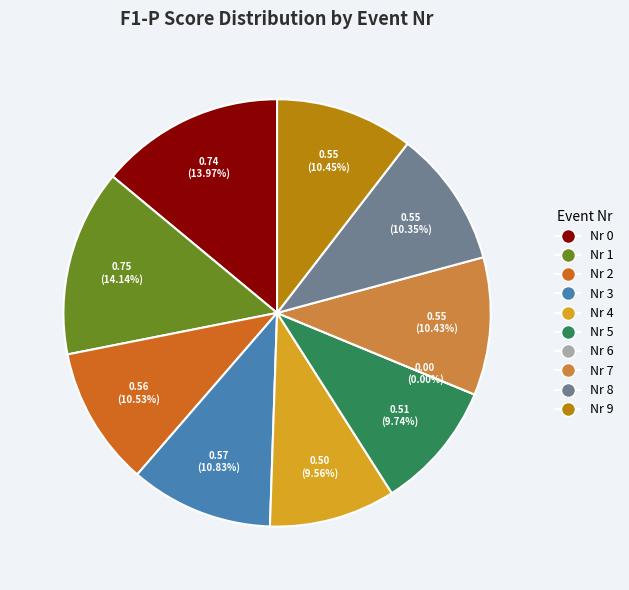

What percentage is the 5 slice, to the nearest percent?

10%